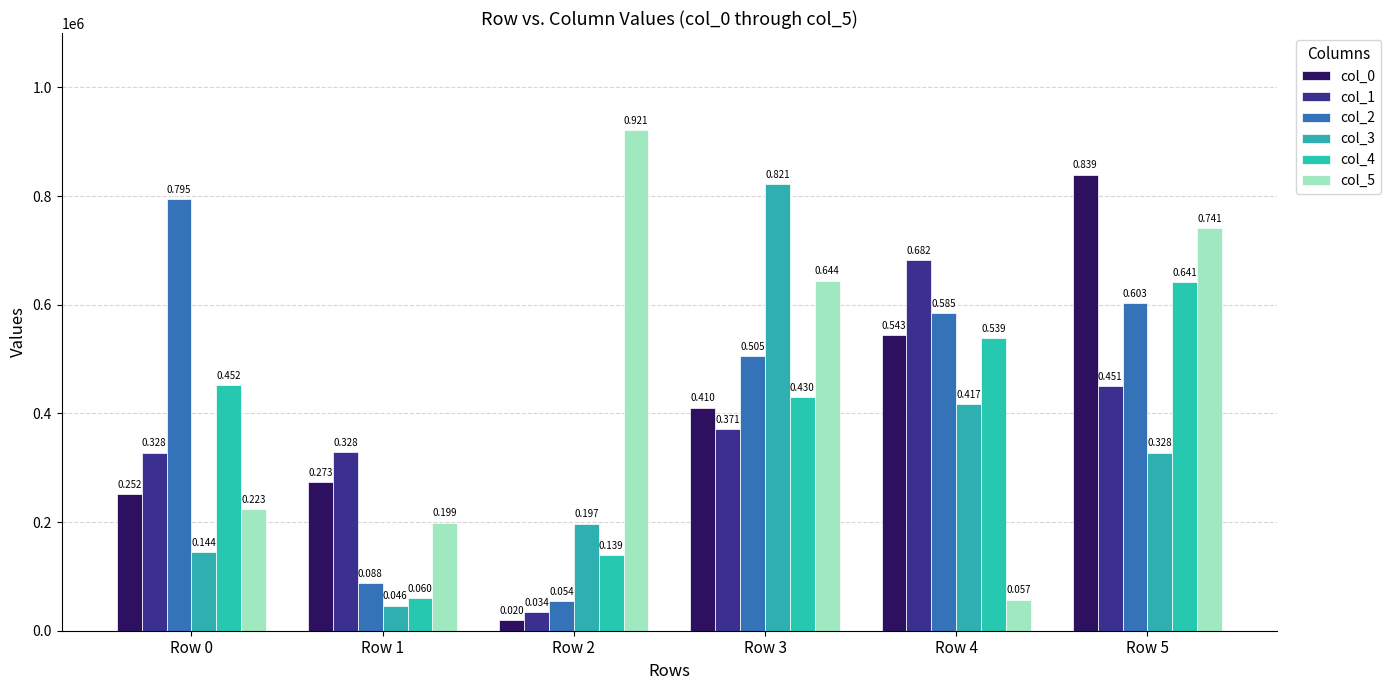

How many bars are there in each group?

6